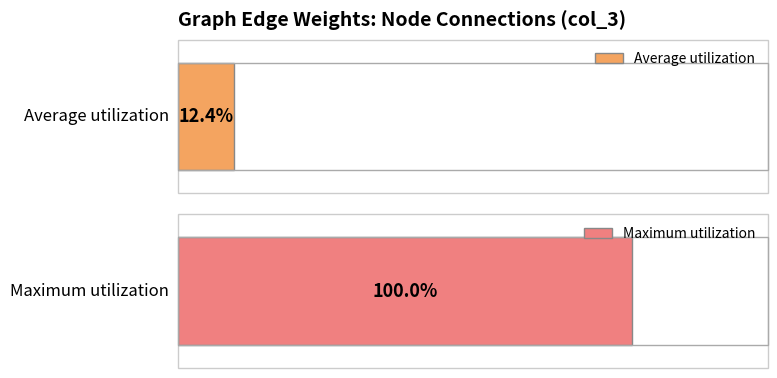

The chart shows a value of -33 at 7. True or false?

False